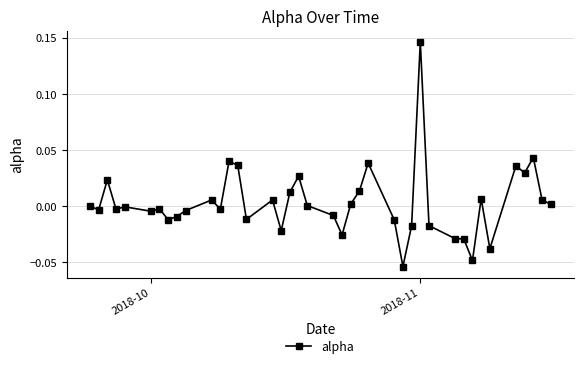

True or false: the data has more than 0 interior local peaks.

True